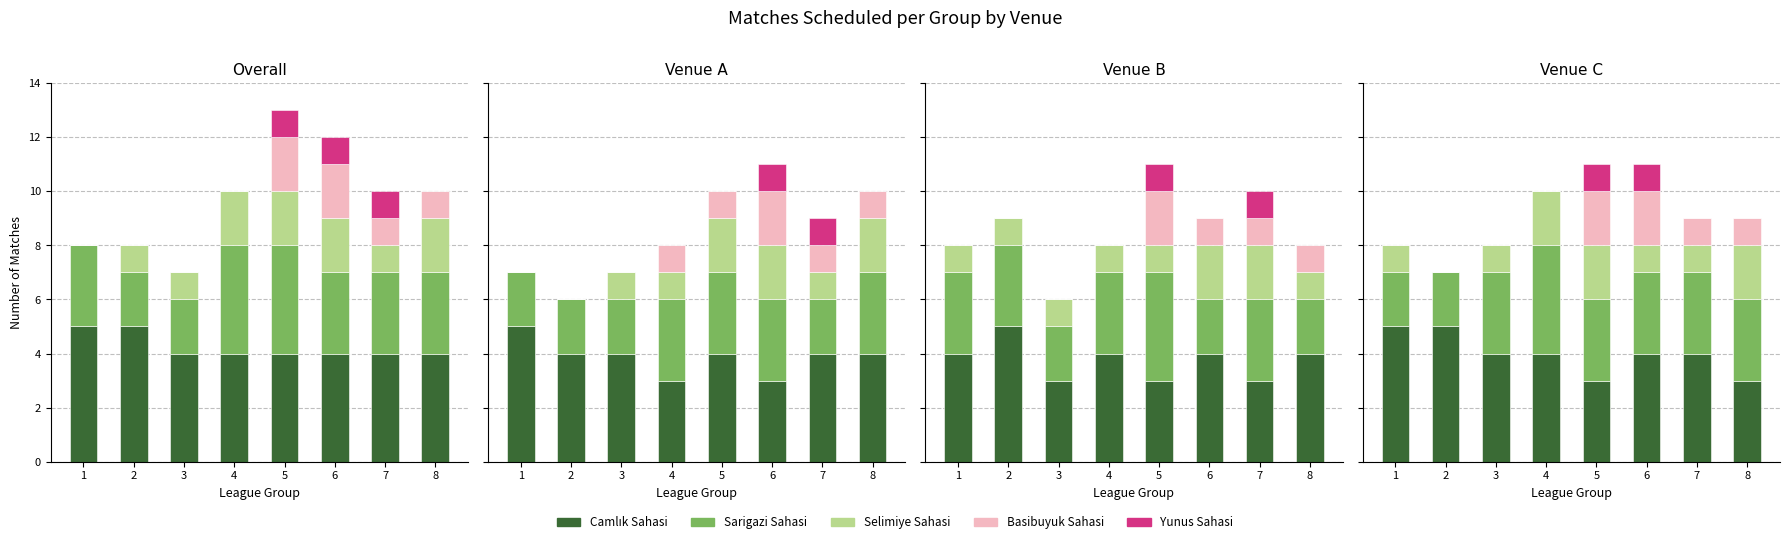

Which category has the highest value in the Selimiye Sahasi series?

4